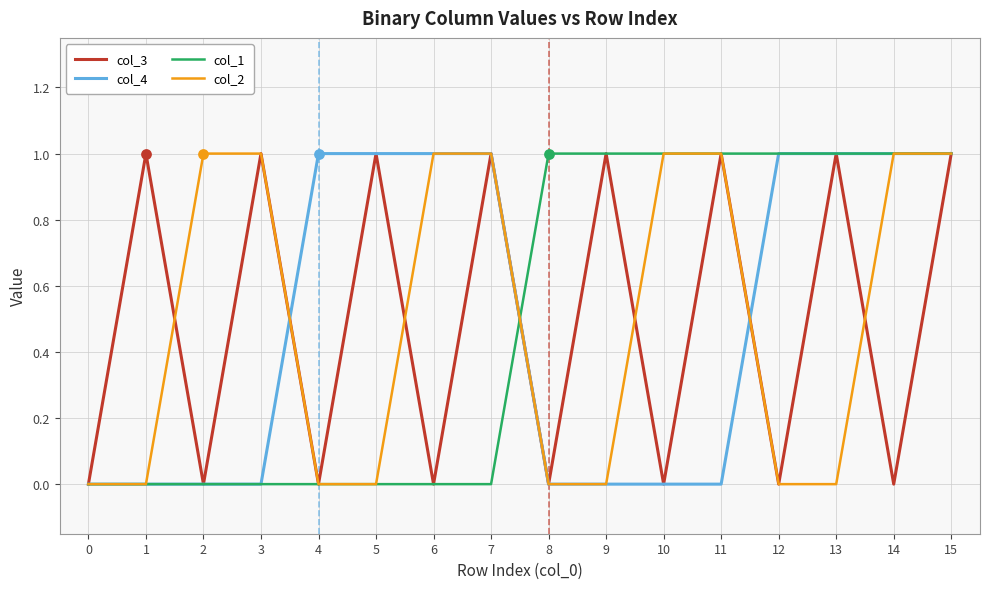

The value of col_2 at 5 is 0. True or false?

True